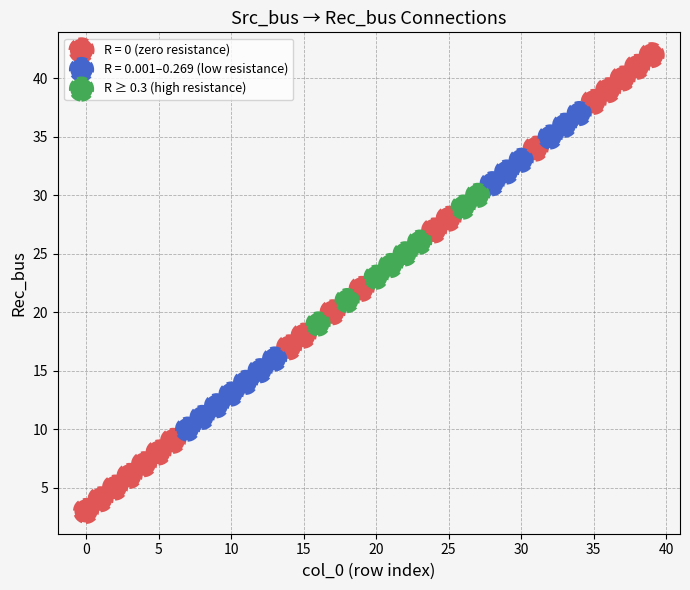

Which series reaches the minimum Y coordinate?

R = 0 (zero resistance)